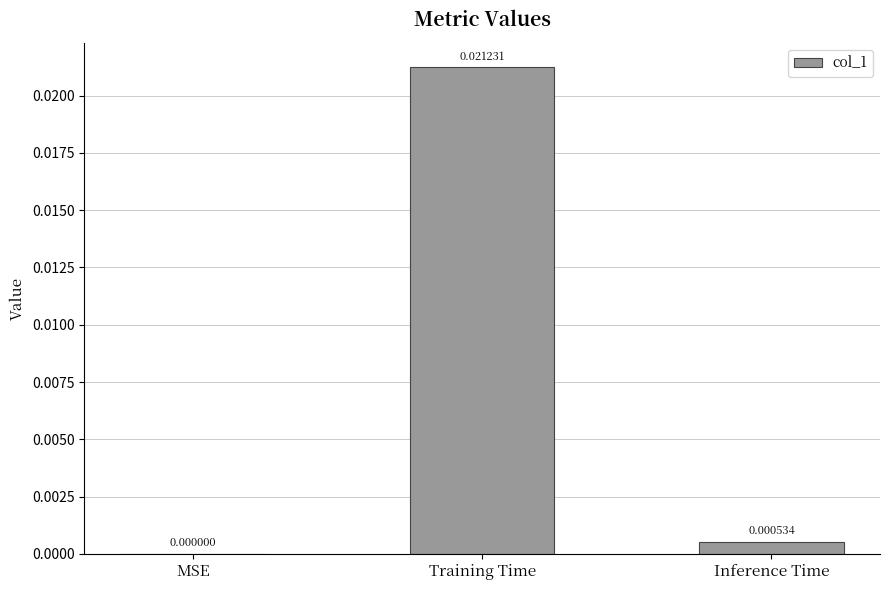

Which has a higher value, MSE or Training Time?

Training Time